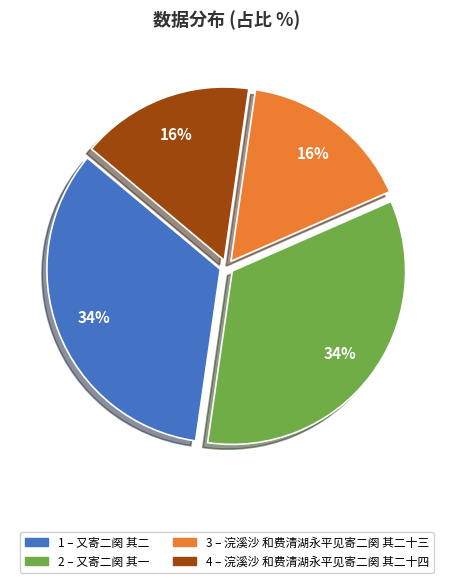

Is there a majority slice in this chart?

No